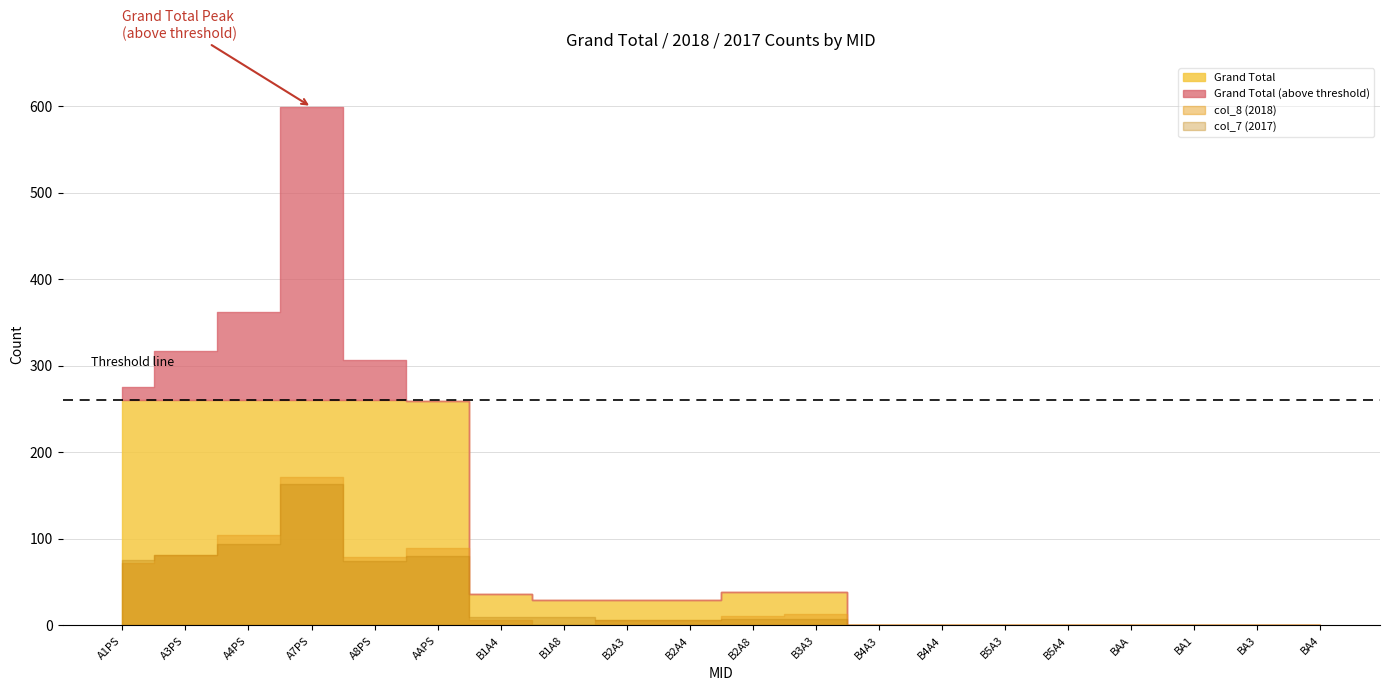

Where does the col_8 (2018) series first go above 6?

A1PS